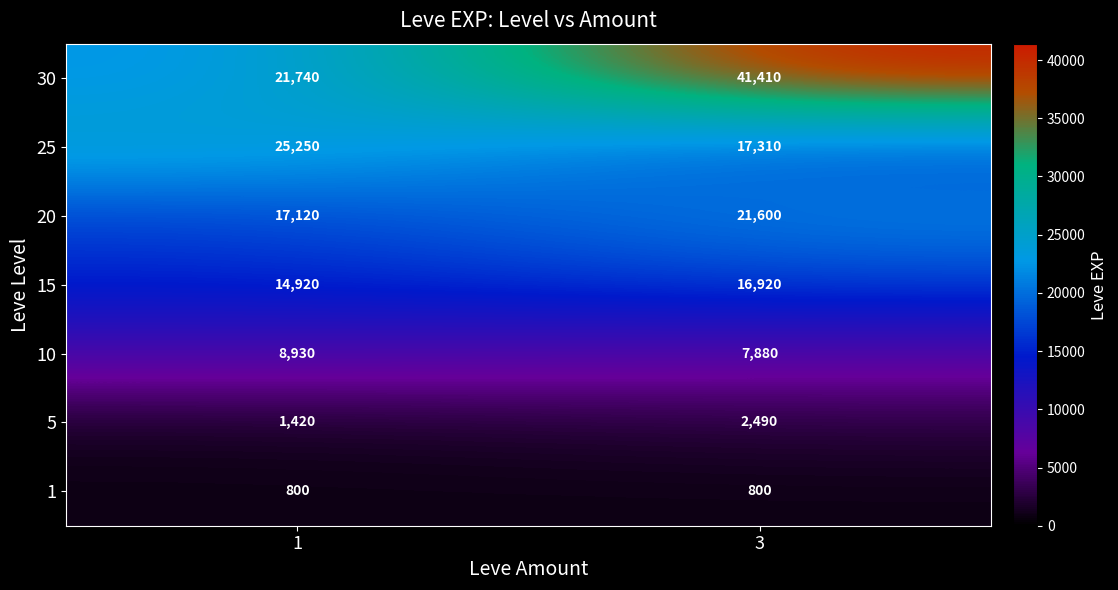

Which label corresponds to the largest value in the chart?

3